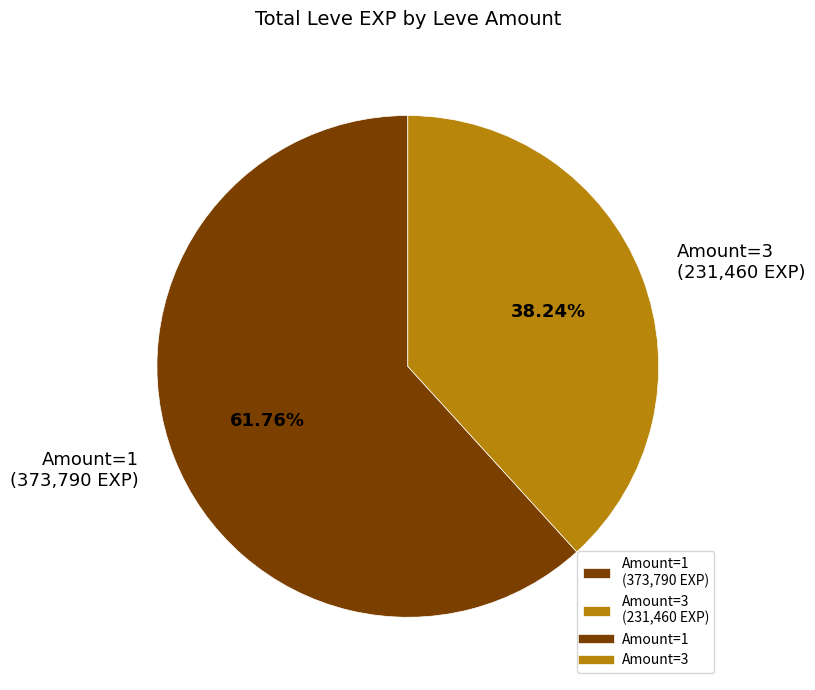

Does Amount=1 (373,790 EXP) represent more than half of the total?

Yes